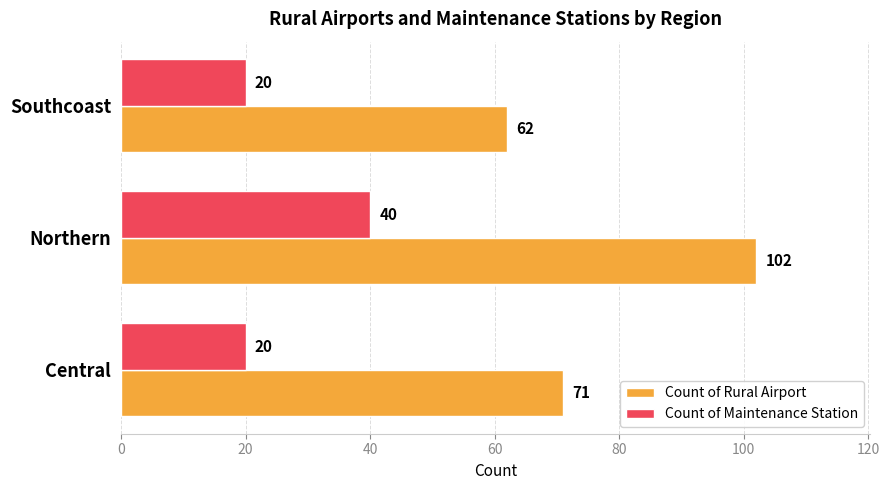

At how many categories does at least one series exceed 48?

3